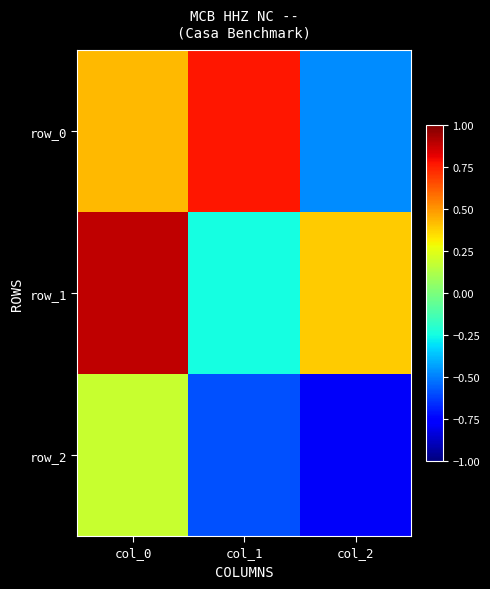

What is the sum of the row_2 values at col_1 and col_2?

-1.4